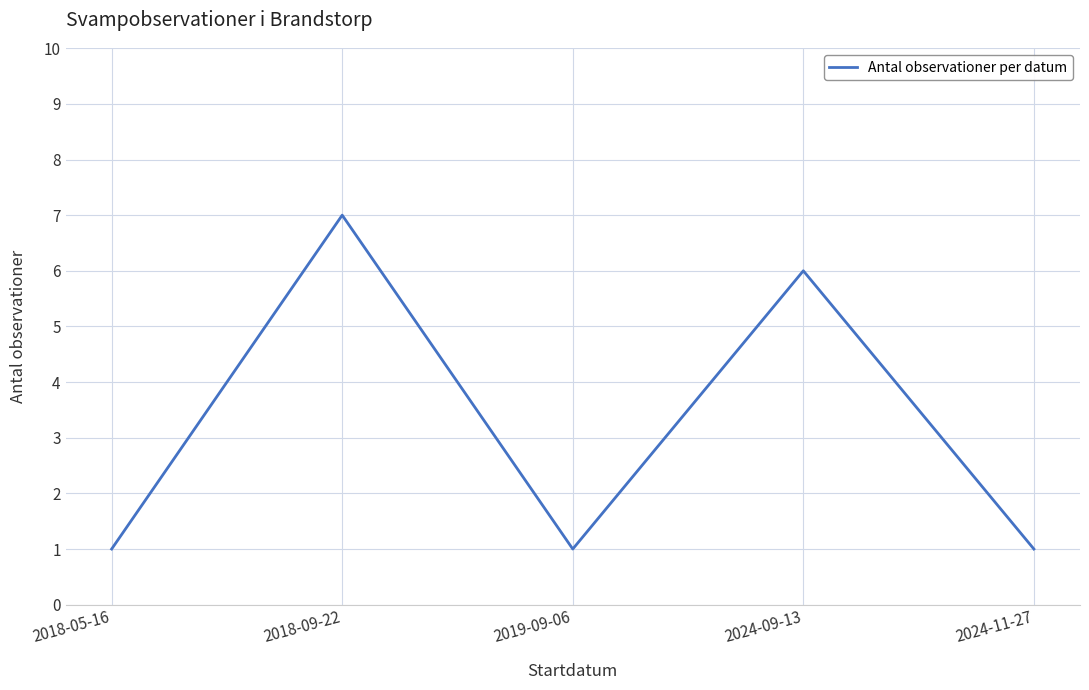

What is the change in value from 2018-09-22 to 2024-11-27?

-6